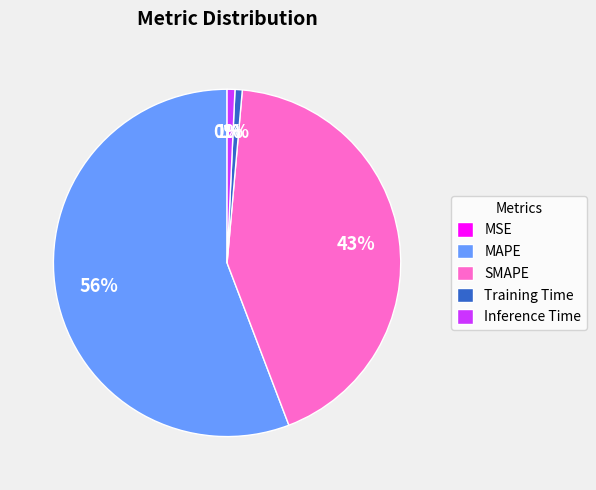

True or false: MAPE accounts for 44% of the total.

False